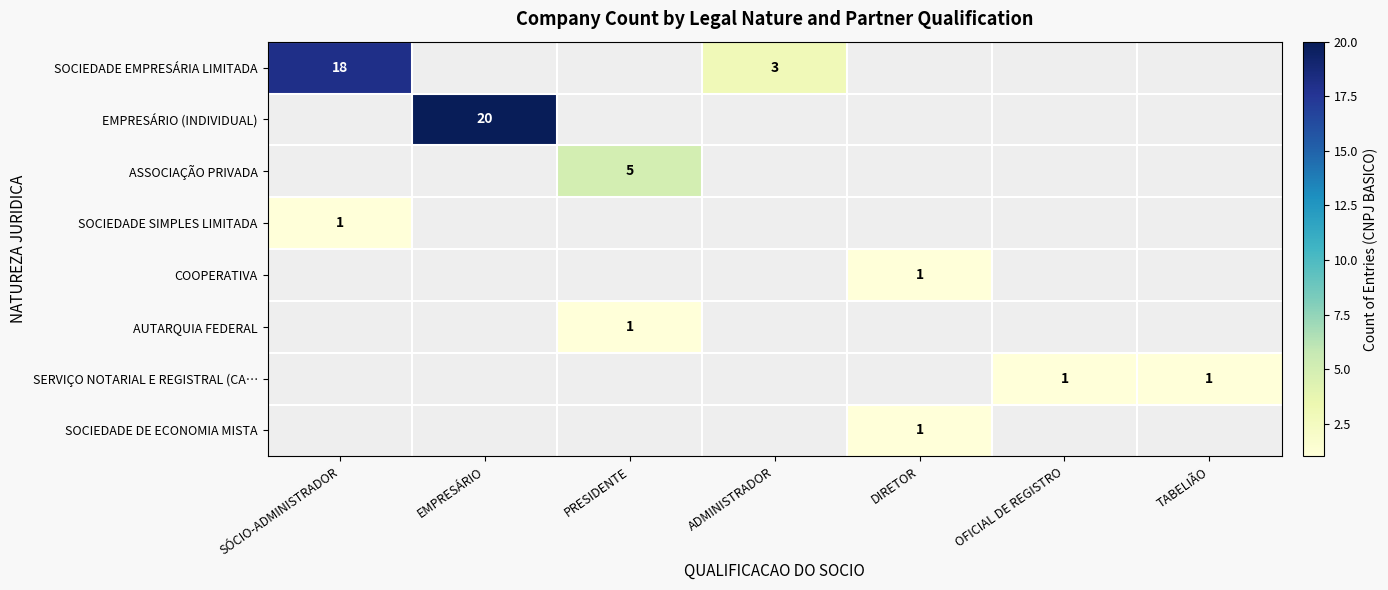

At ADMINISTRADOR, list the series in order from smallest to largest.

EMPRESÁRIO (INDIVIDUAL), ASSOCIAÇÃO PRIVADA, SOCIEDADE SIMPLES LIMITADA, COOPERATIVA, AUTARQUIA FEDERAL, SERVIÇO NOTARIAL E REGISTRAL (CA…, SOCIEDADE DE ECONOMIA MISTA, SOCIEDADE EMPRESÁRIA LIMITADA